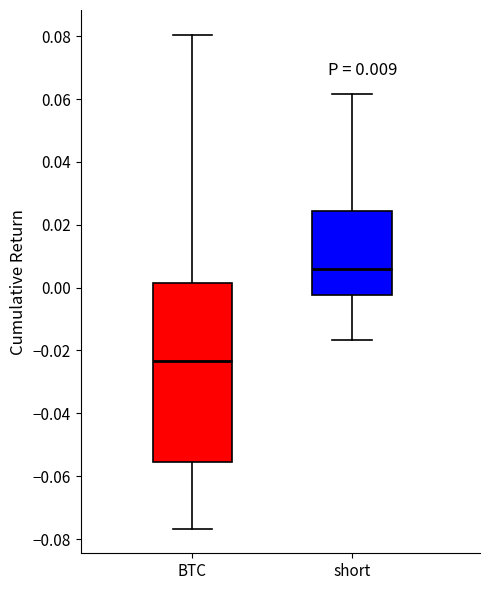

Which box's median line is the highest?

short